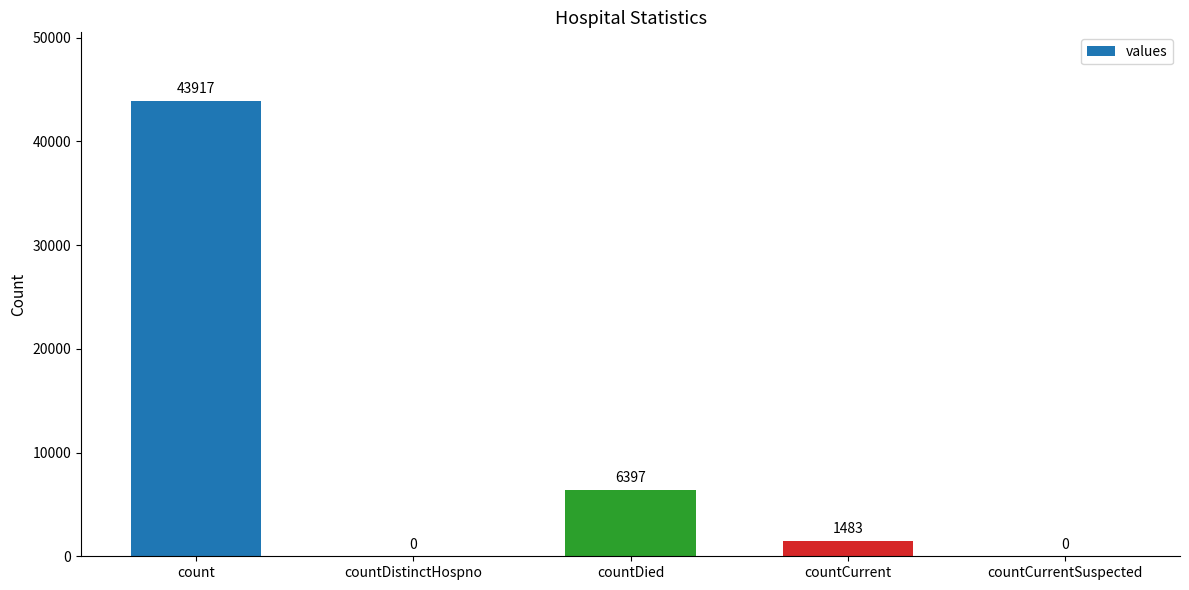

The chart shows a value of 6397 at countDied. True or false?

True